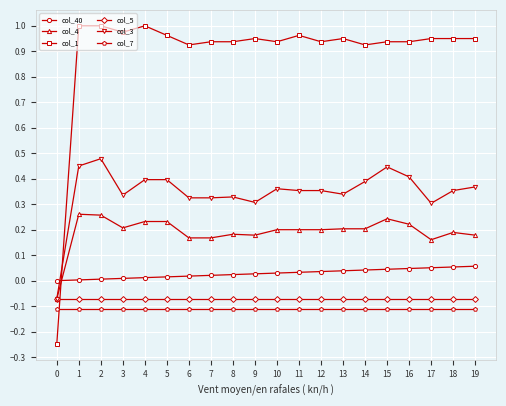

Does the chart have visible grid lines?

Yes